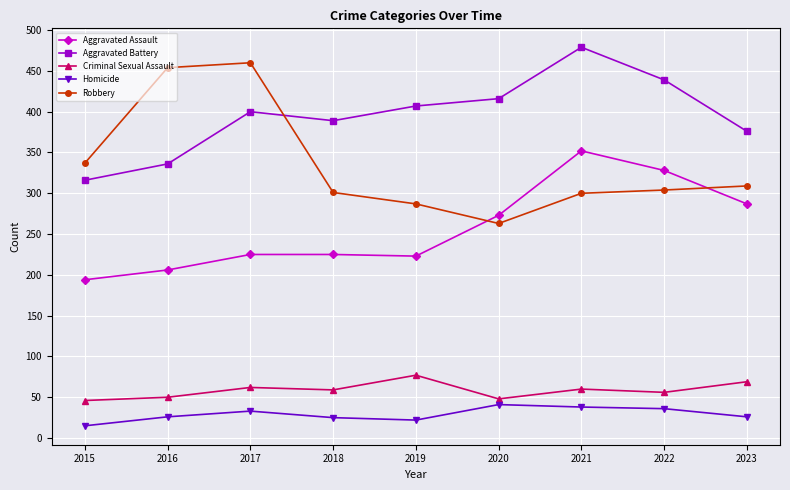

How many data points does each series have?

9